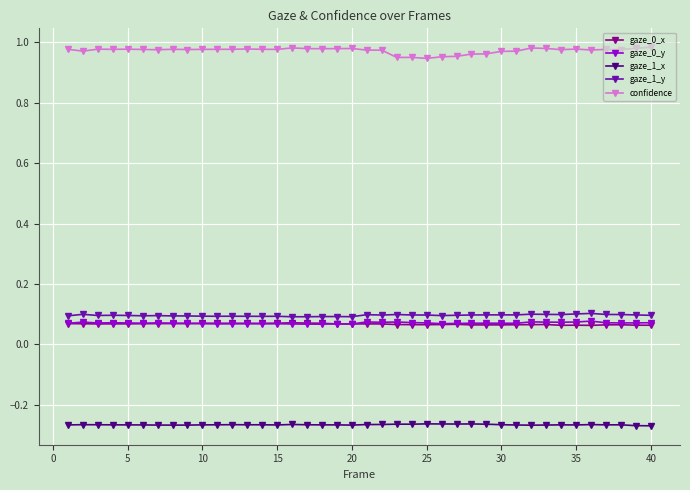

True or false: gaze_1_y and confidence intersect in this chart.

False